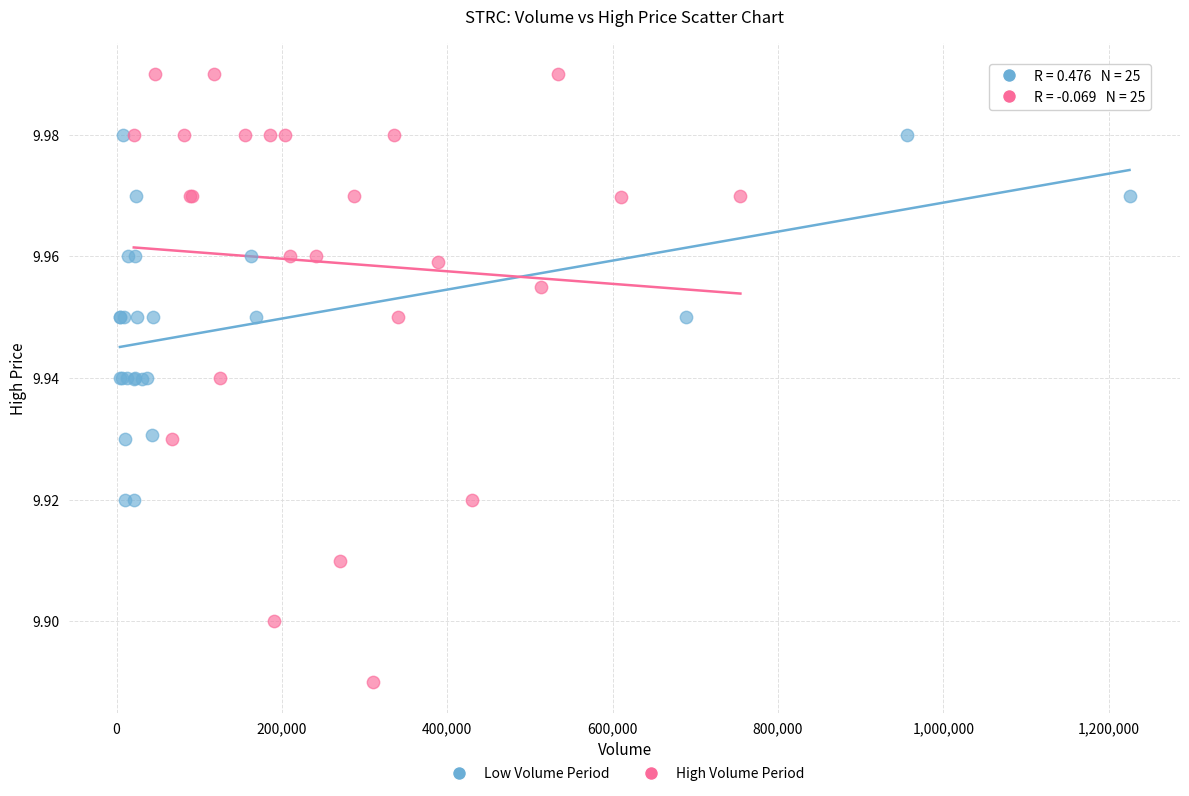

Which series reaches the maximum Y coordinate?

High Volume Period